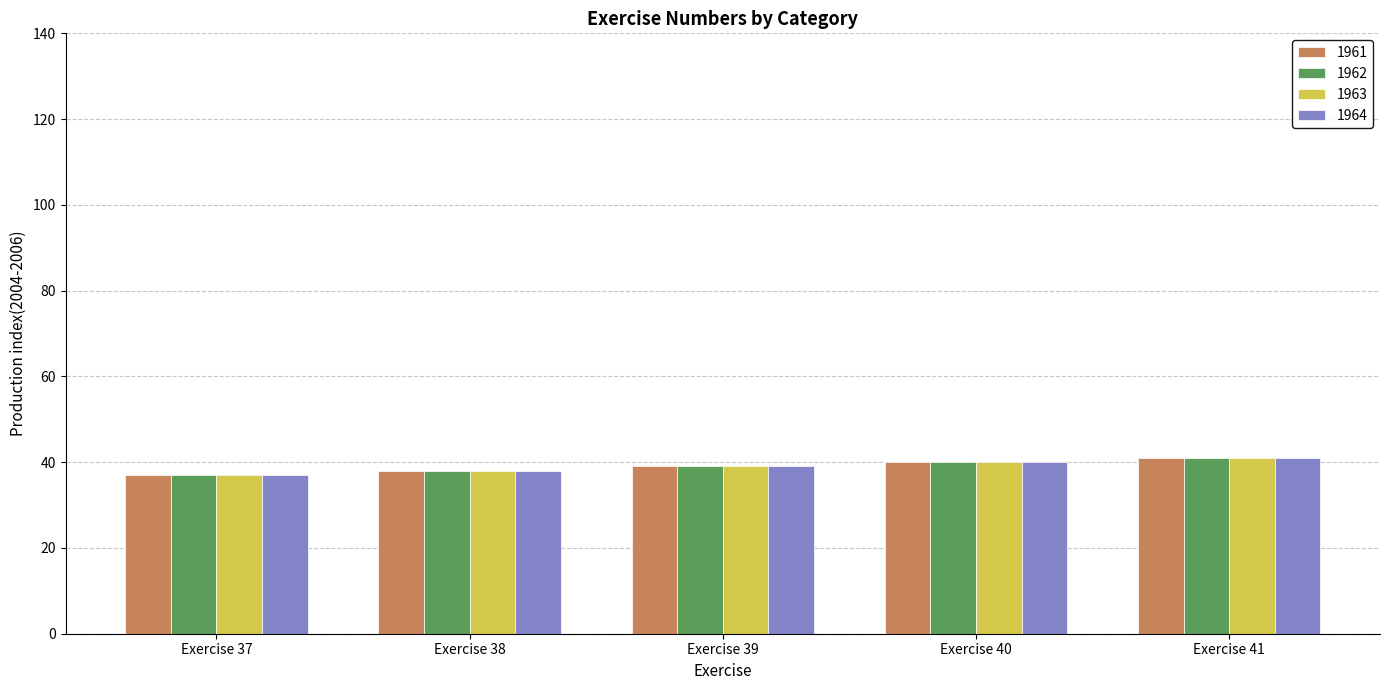

The 1962 series shows 39 at Exercise 39. True or false?

True